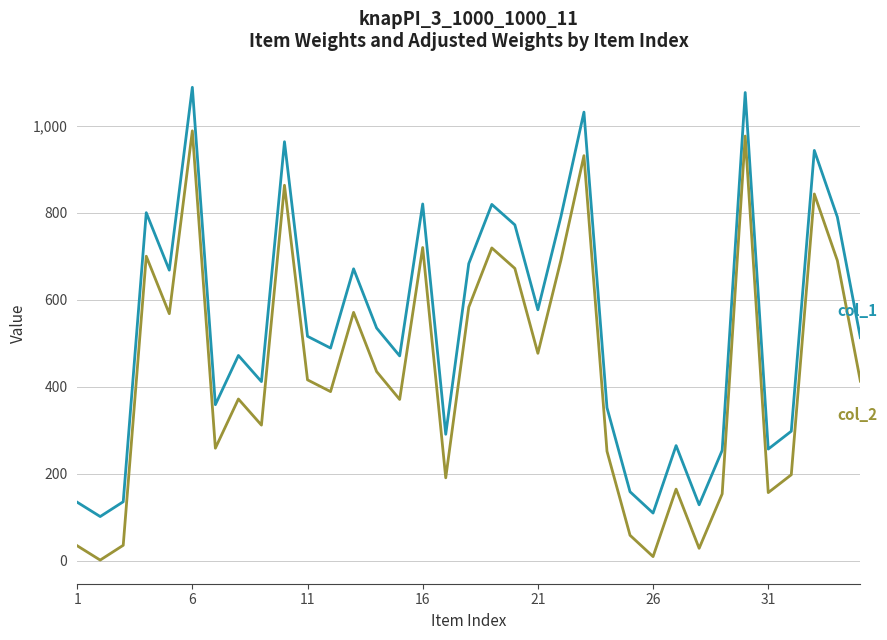

What is the maximum value shown in the chart?

1088